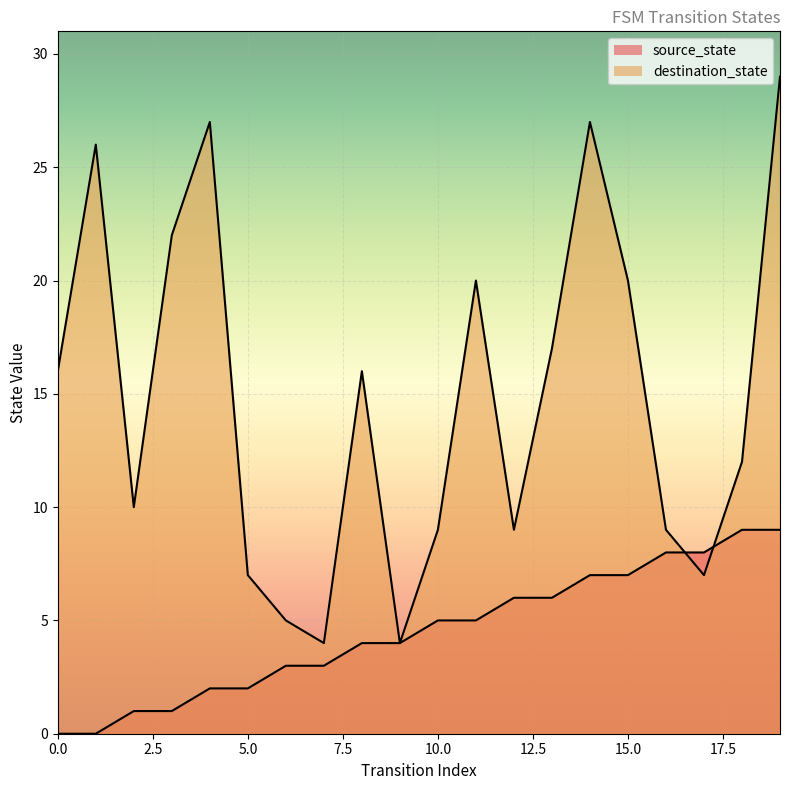

What is the value of the source_state point at the 15th from the left?

7